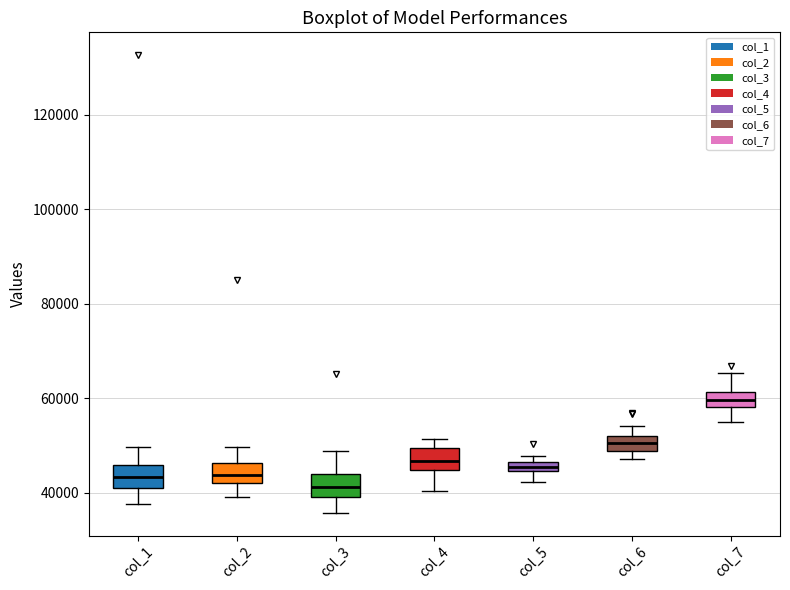

Where is the upper edge of the box for col_3 on the y-axis? The values are not printed on the chart, so give them approximately, as read against the axis.

44000